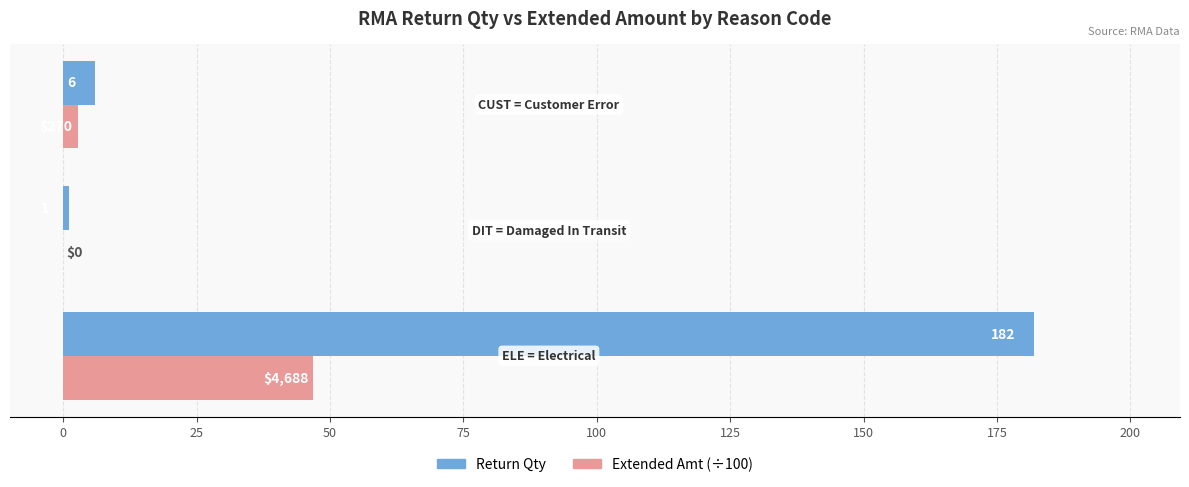

What is the greatest value displayed?

182.0